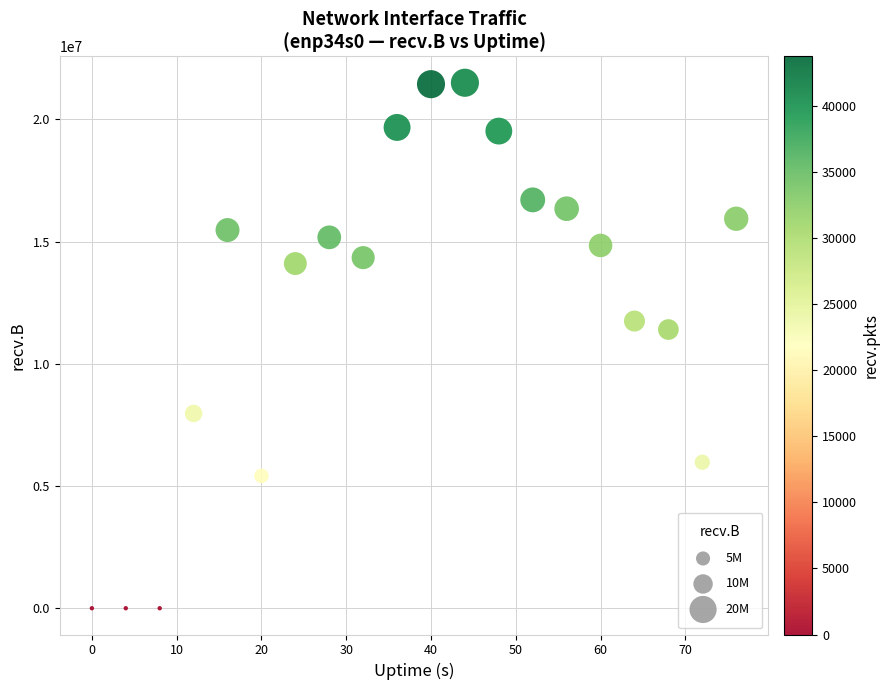

What is the range of X values (max minus min)?

76